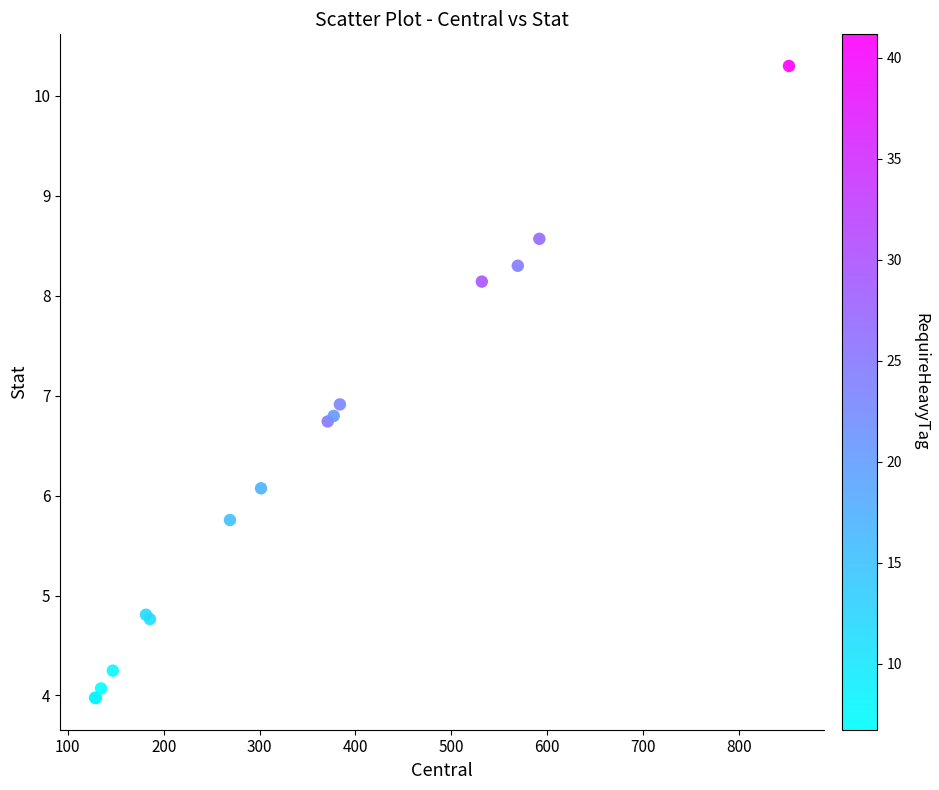

What Y value in the scatter plot is closest to 7?

6.9